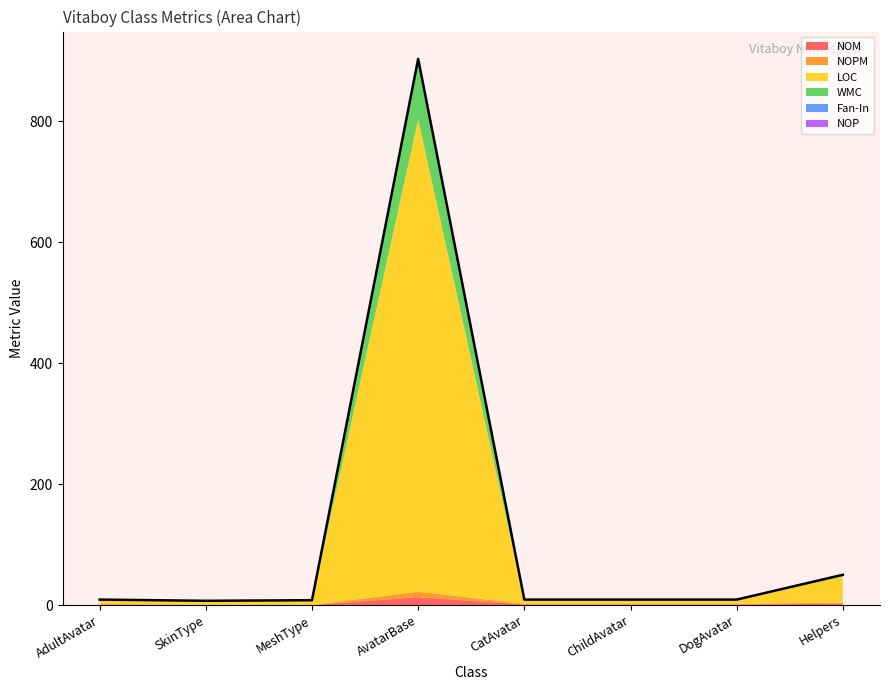

How many values in the WMC series are below 1?

2